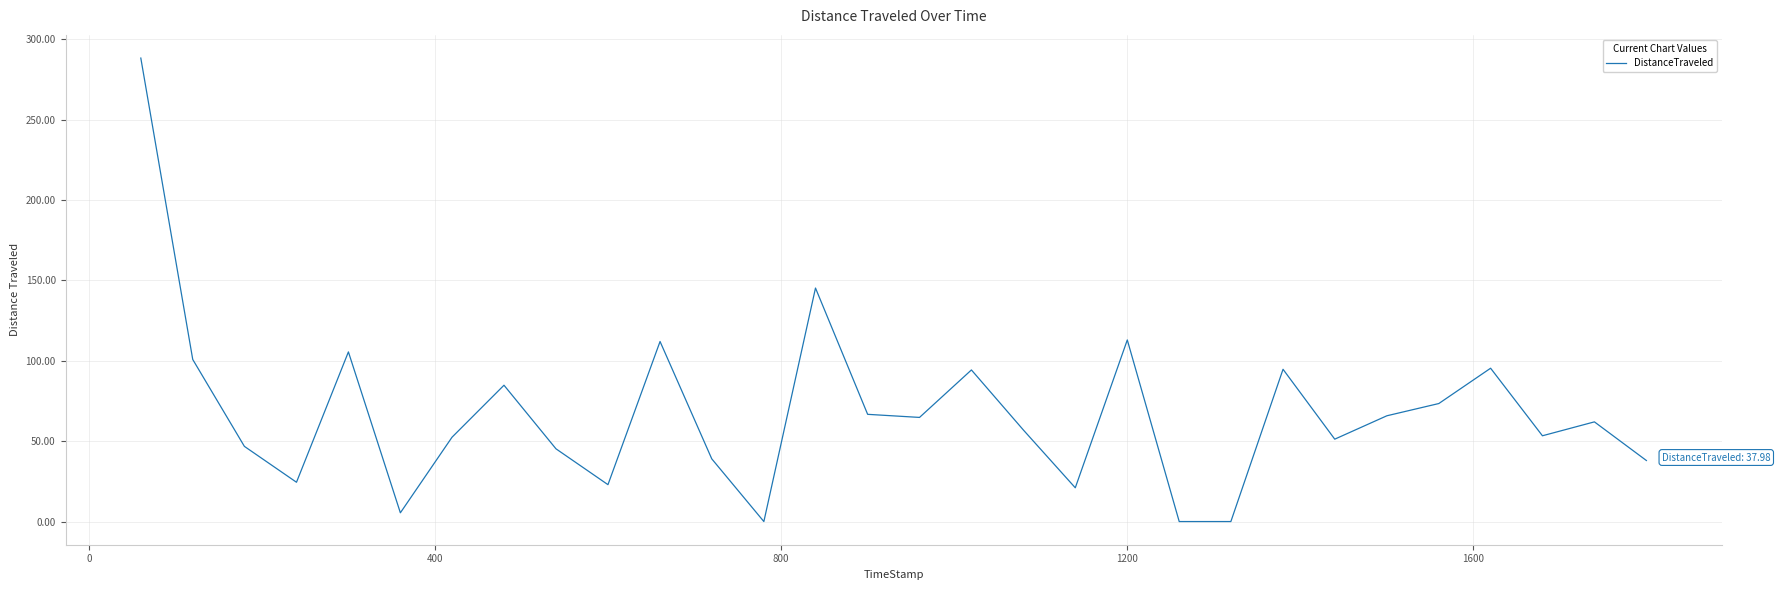

What is the difference between the maximum and minimum values?

288.4